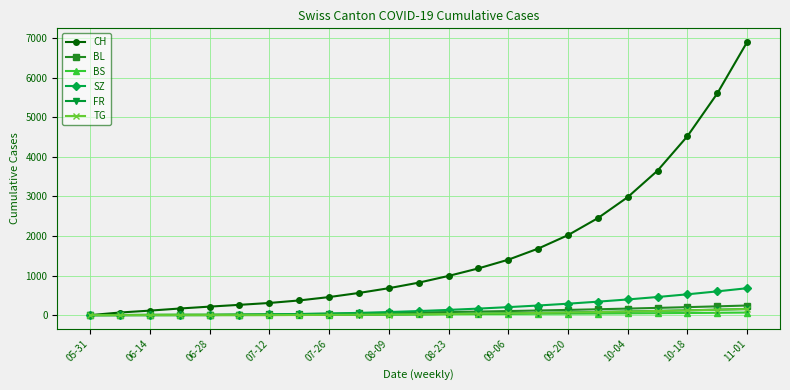

At how many categories does at least one series exceed 3189?

4